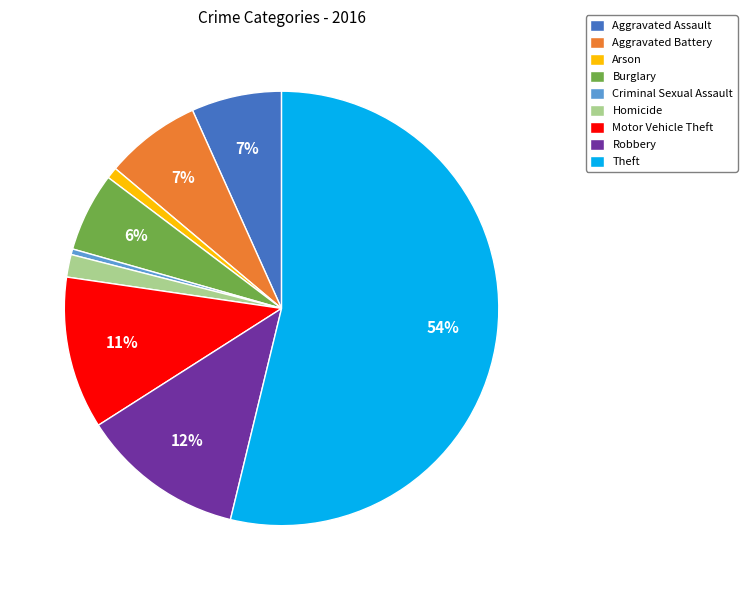

Is there a majority slice in this chart?

Yes